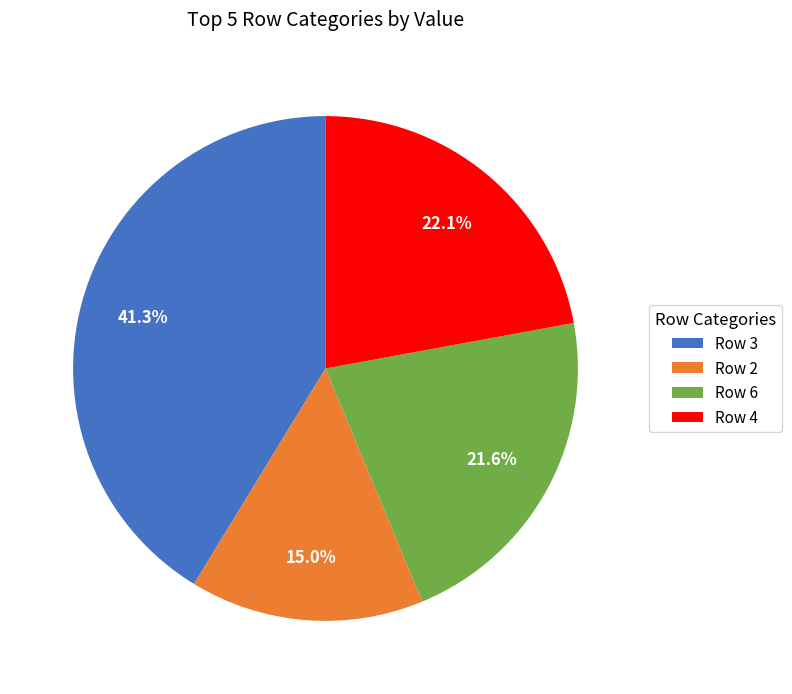

Which has a higher value, Row 2 or Row 3?

Row 3